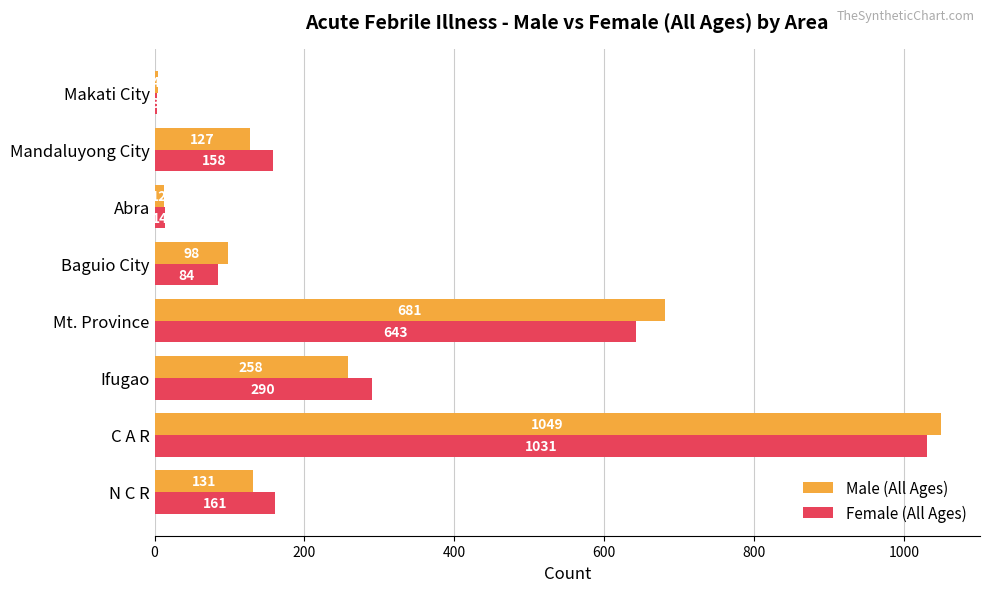

Between N C R and C A R, which series saw the biggest shift?

Male (All Ages)